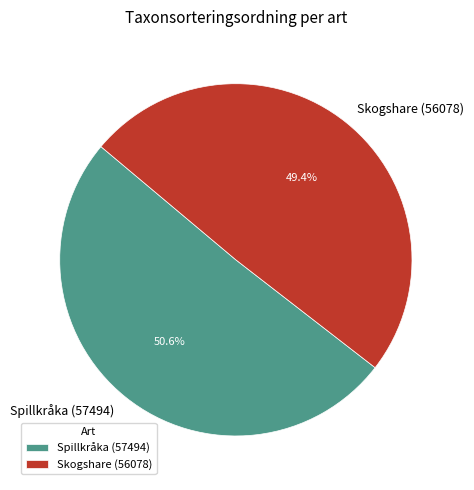

What is the ratio of the value at Spillkråka (57494) to the value at Skogshare (56078)?

1.0